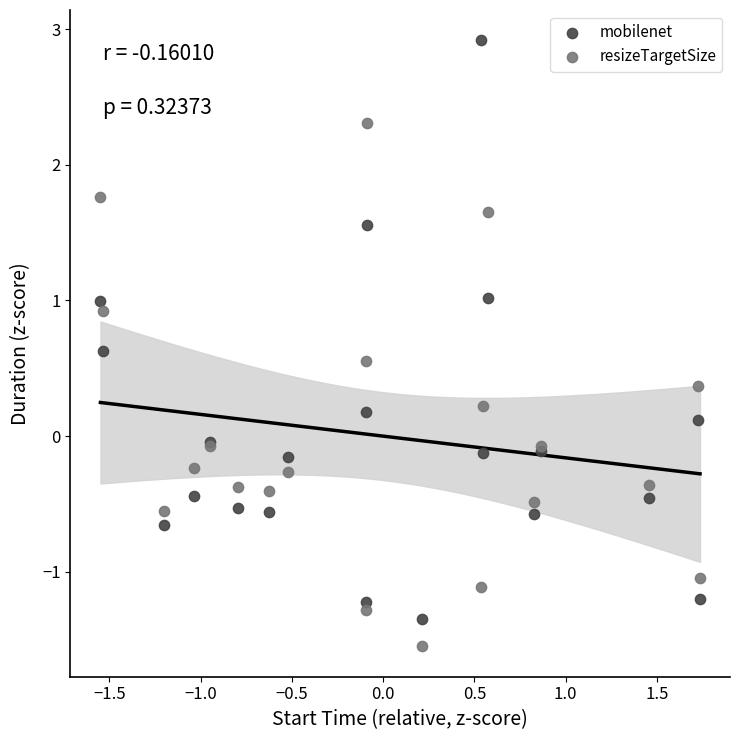

Which series reaches the maximum Y coordinate?

mobilenet